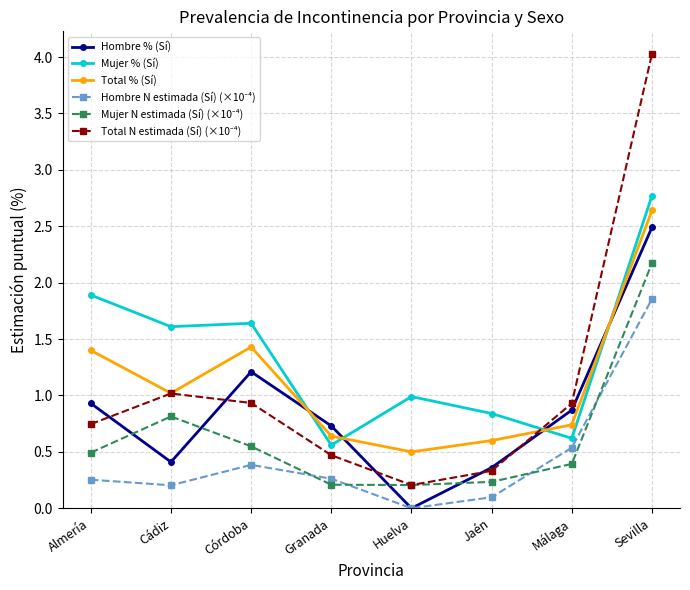

What is the difference between the highest and lowest values at Cádiz?

1.4